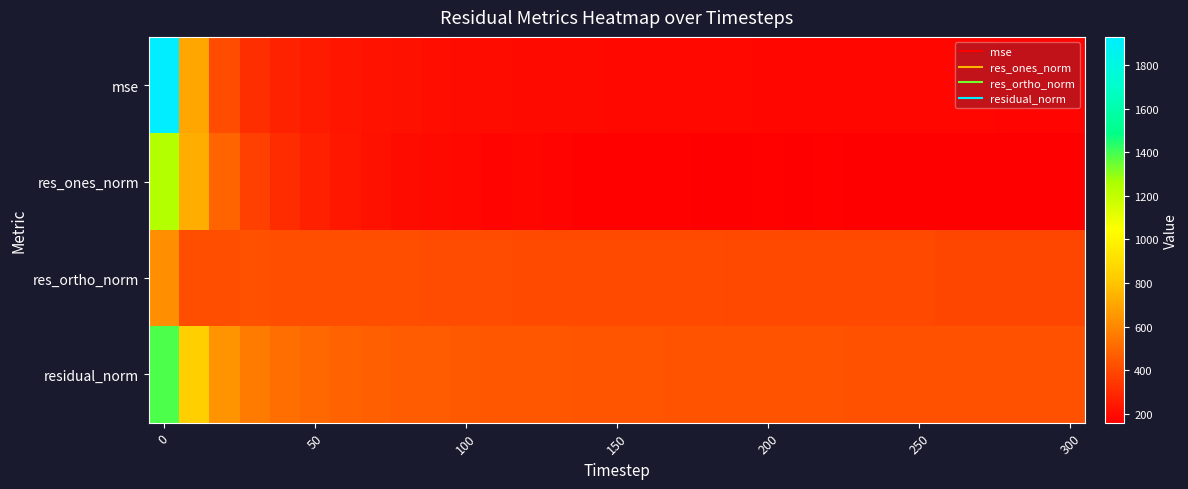

Which series has the largest total across all categories?

residual_norm